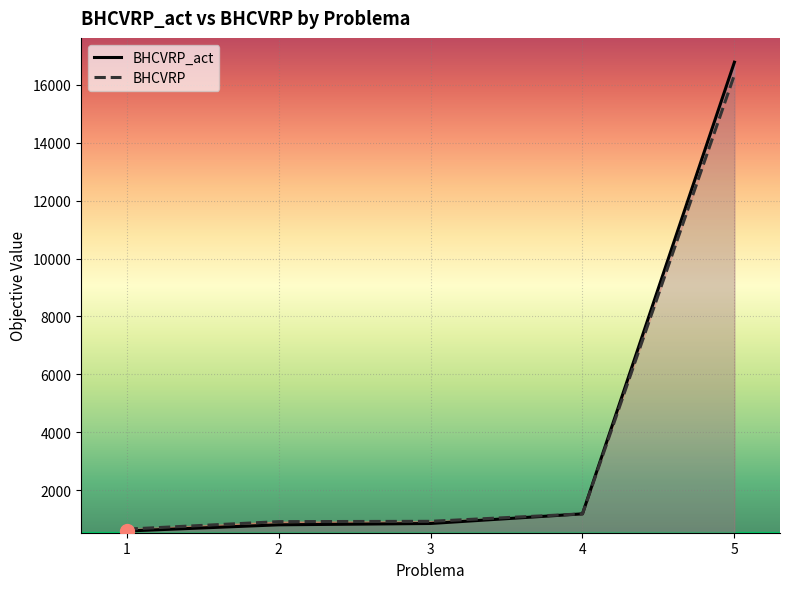

Which category has the lowest value in the BHCVRP series?

1